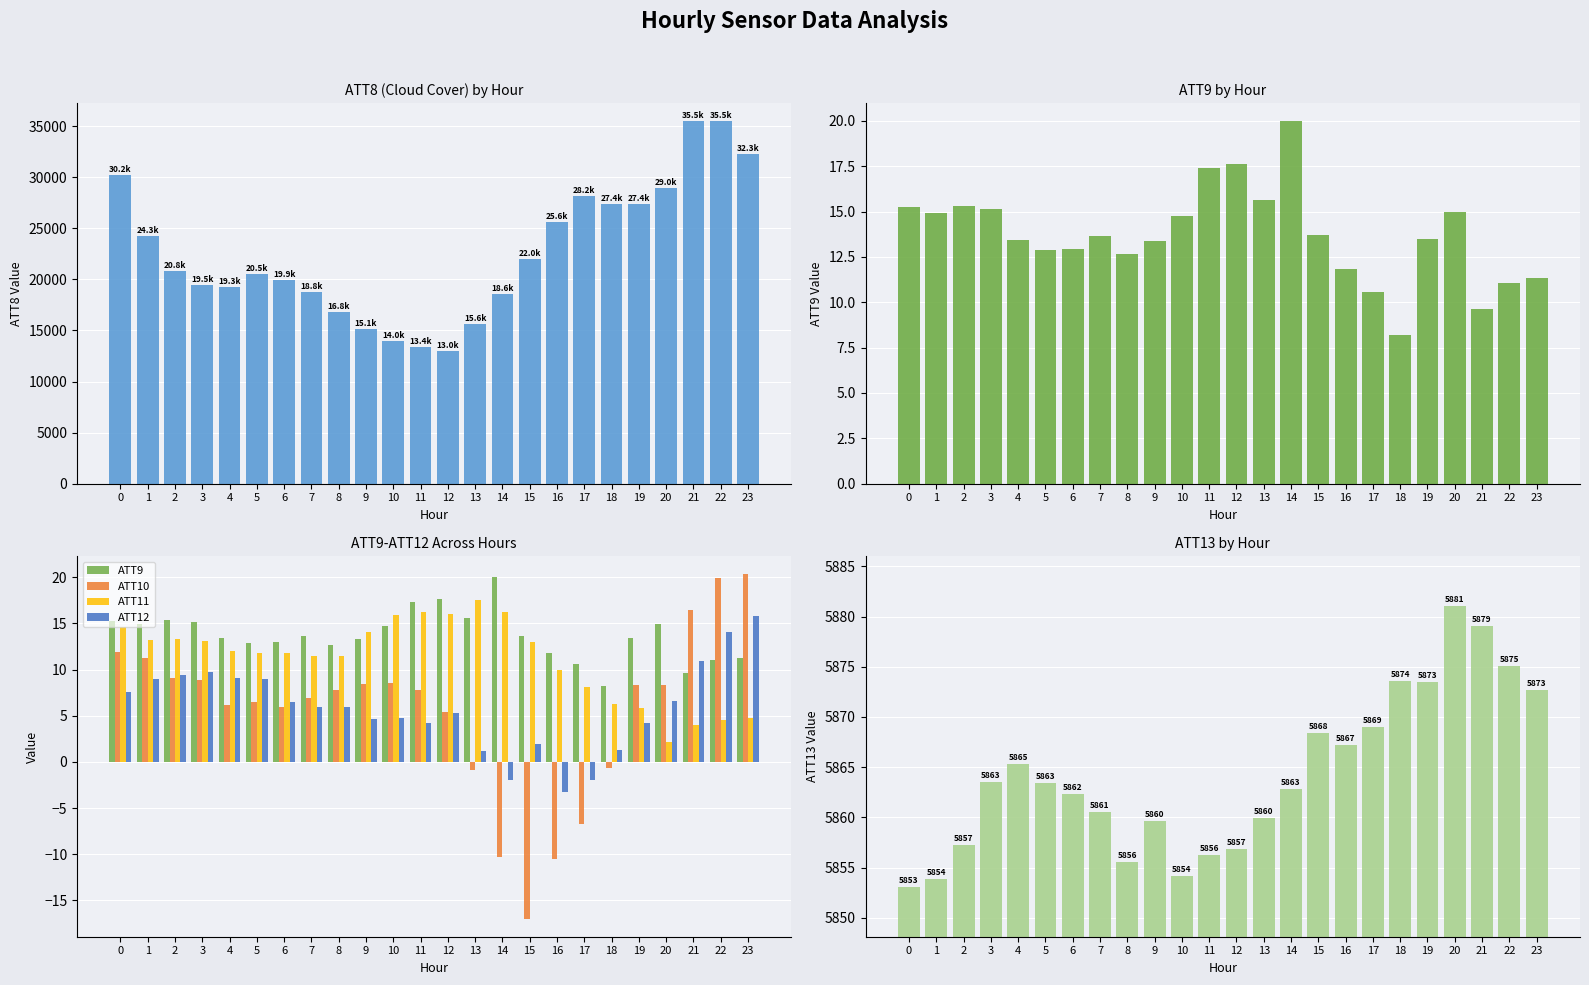

What is the sum of all ATT8 values?

542700.0